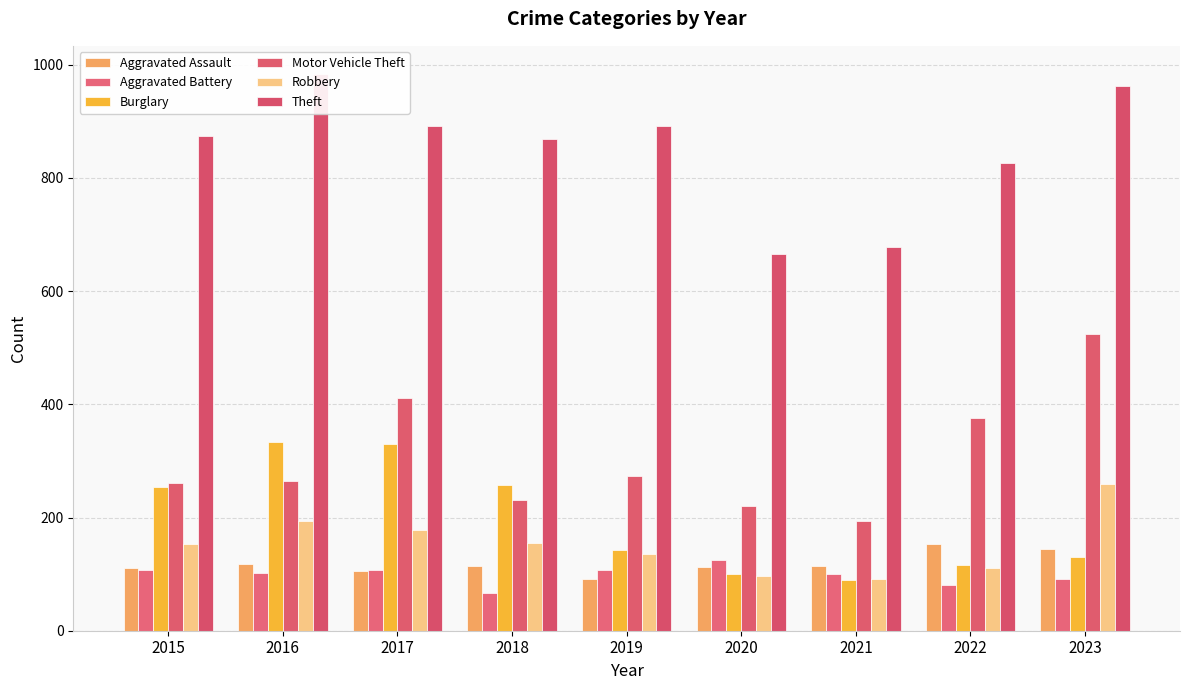

What is the difference between the Aggravated Assault values at 2021 and 2022?

39